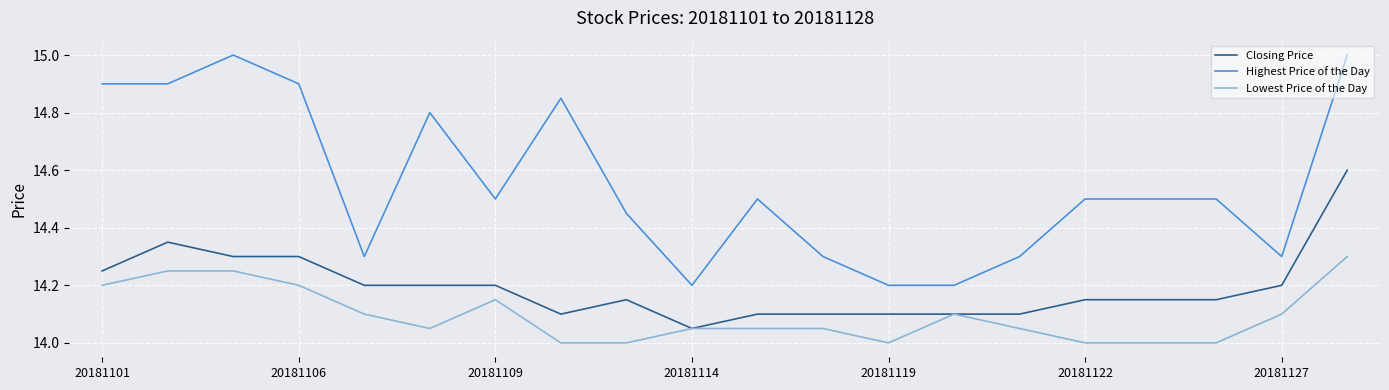

Which series has the largest total across all categories?

Highest Price of the Day